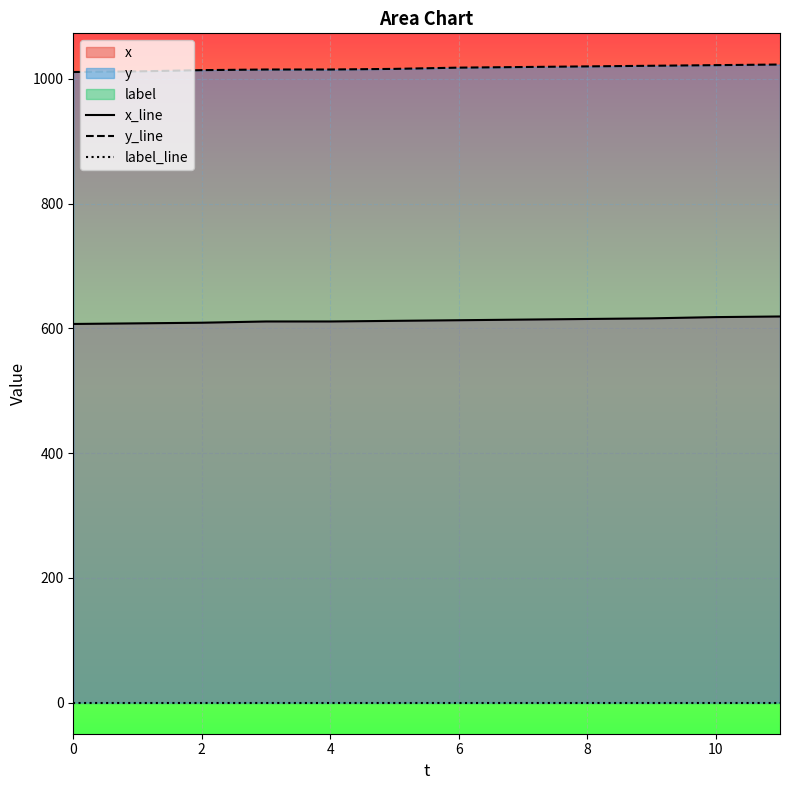

The value of y_line at 6 is 1412. True or false?

False